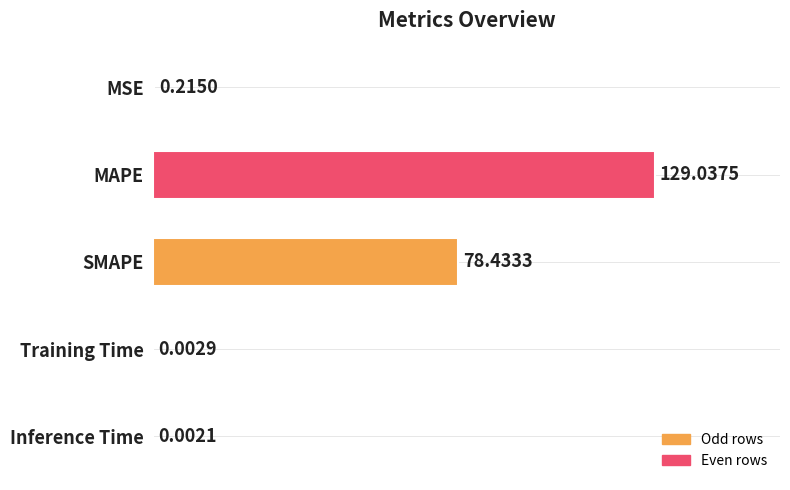

Which has a higher value, Training Time or SMAPE?

SMAPE